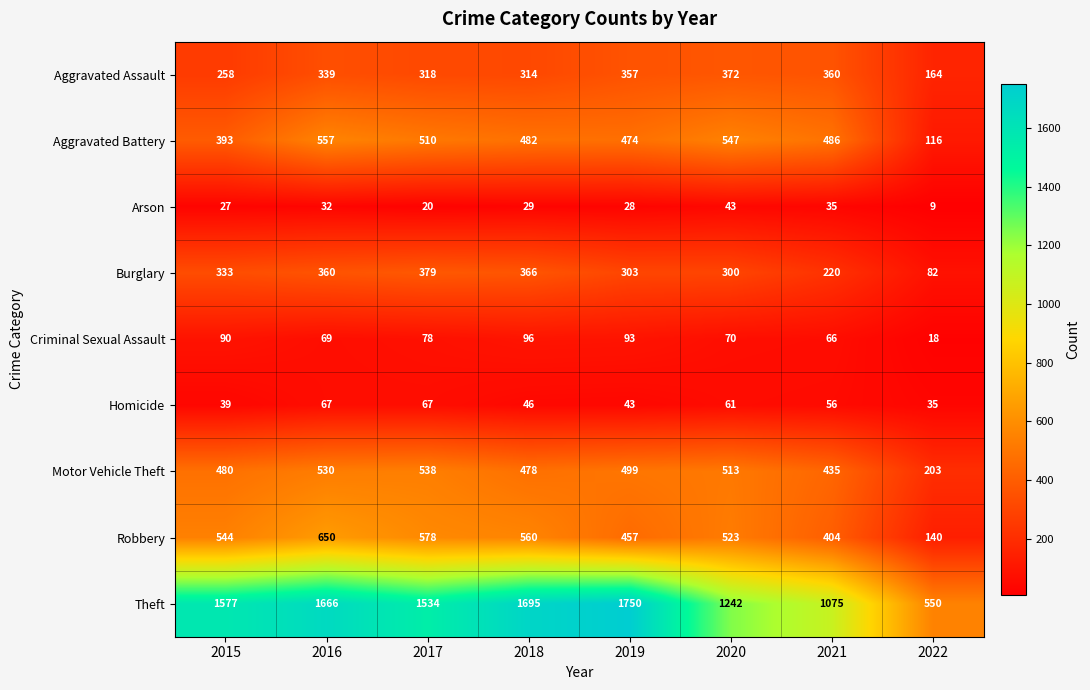

Which series has the largest total across all categories?

Theft